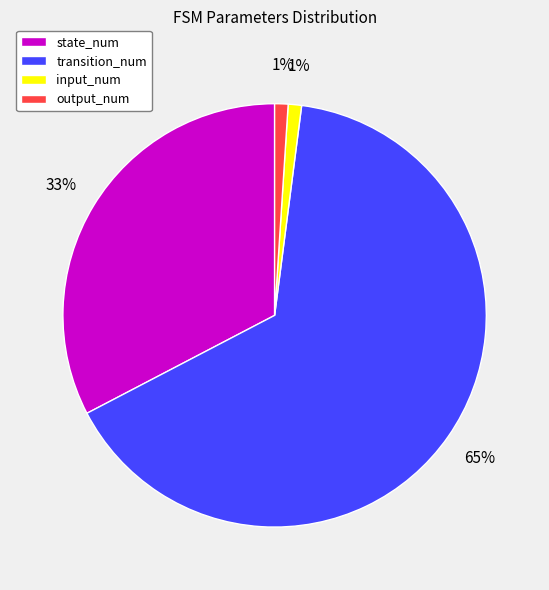

What is the largest slice in the pie chart?

transition_num